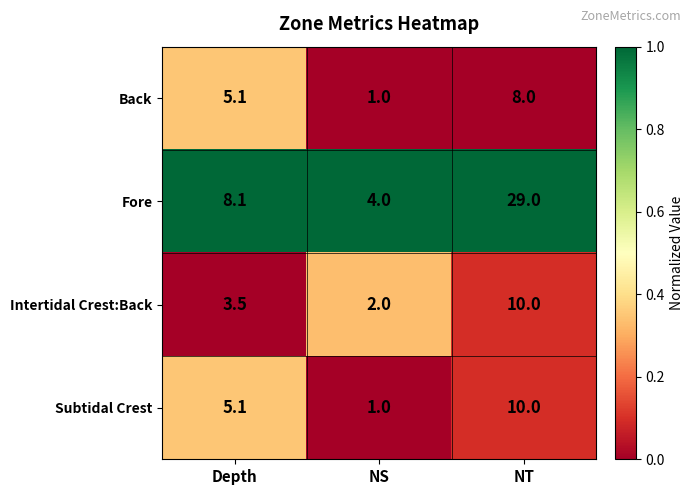

Reading left to right, what are all the values shown in this chart?

Back: Depth=5.1	NS=1.0	NT=8.0
Fore: Depth=8.1	NS=4.0	NT=29.0
Intertidal Crest:Back: Depth=3.5	NS=2.0	NT=10.0
Subtidal Crest: Depth=5.1	NS=1.0	NT=10.0